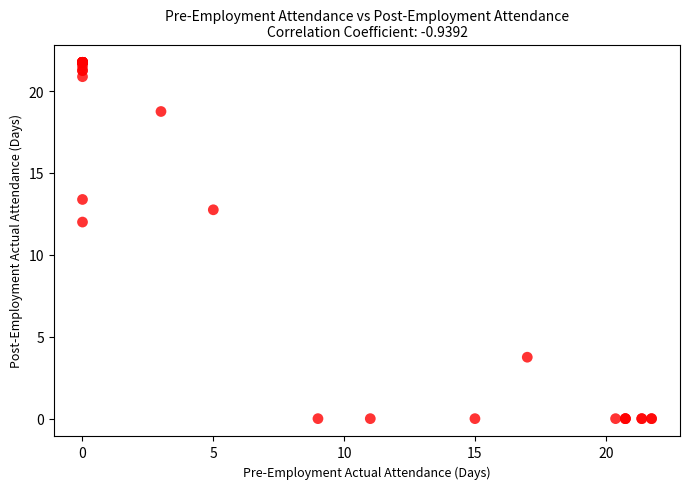

What Y value in the scatter plot is closest to 10?

12.0